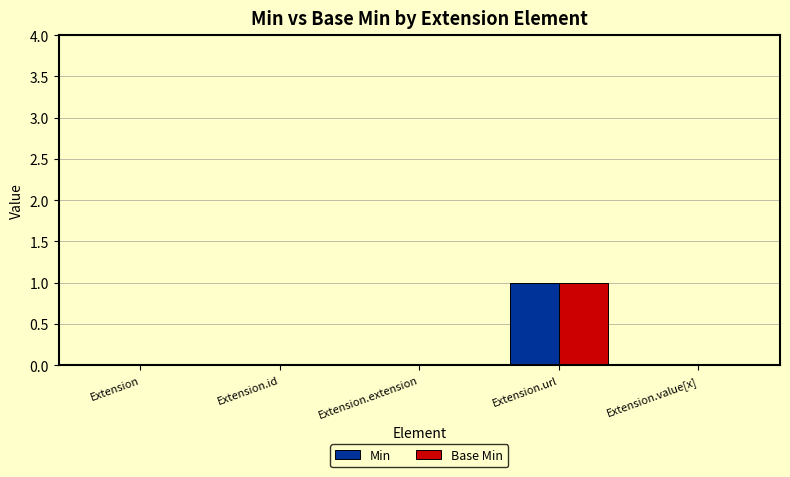

Which label corresponds to the largest value in the chart?

Extension.url